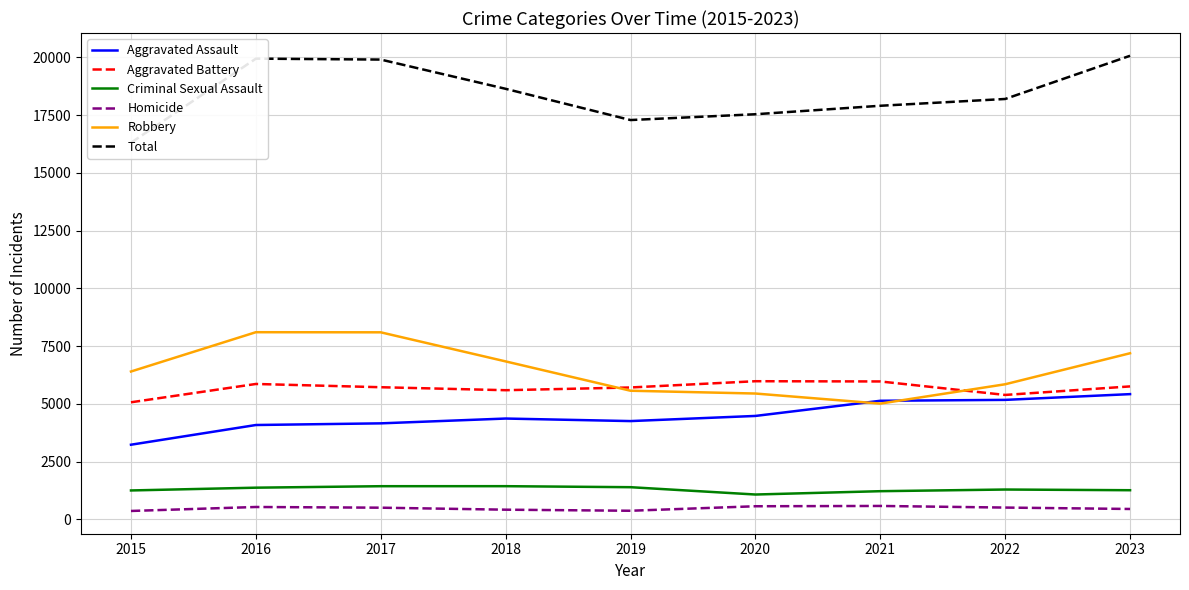

Rank the series at 2018 from highest to lowest value.

Total, Robbery, Aggravated Battery, Aggravated Assault, Criminal Sexual Assault, Homicide